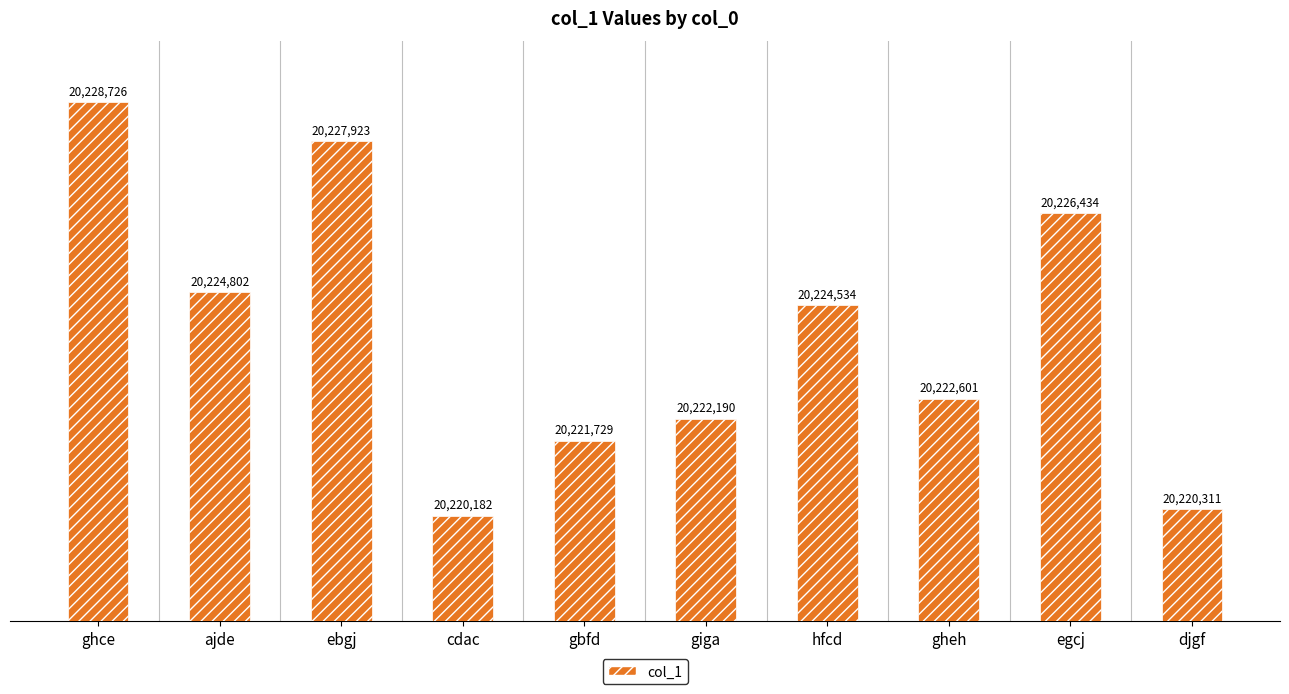

At which label is the value closest to 20224454?

hfcd